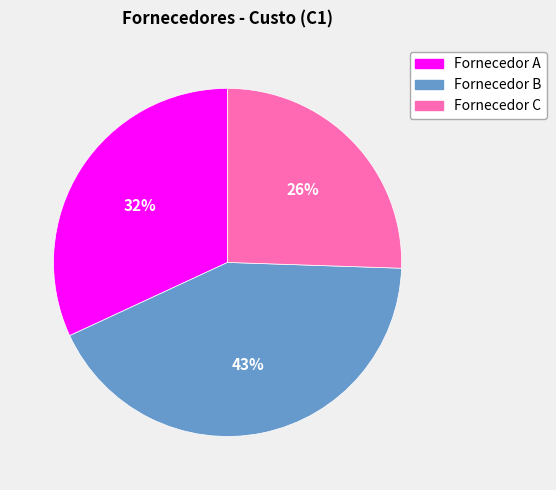

Which has a higher value, Fornecedor B or Fornecedor C?

Fornecedor B